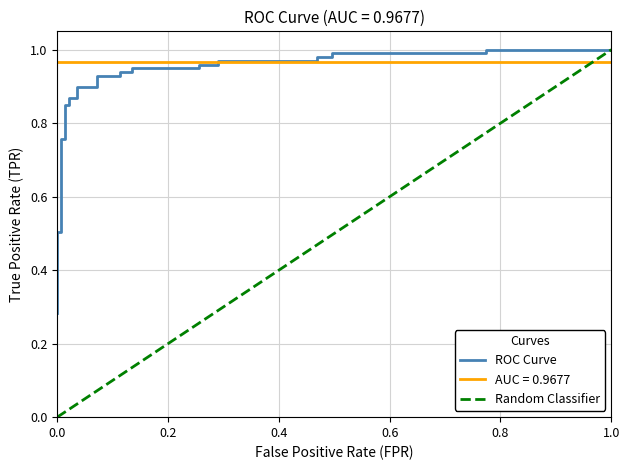

What is the difference between the second highest and minimum values?

0.7